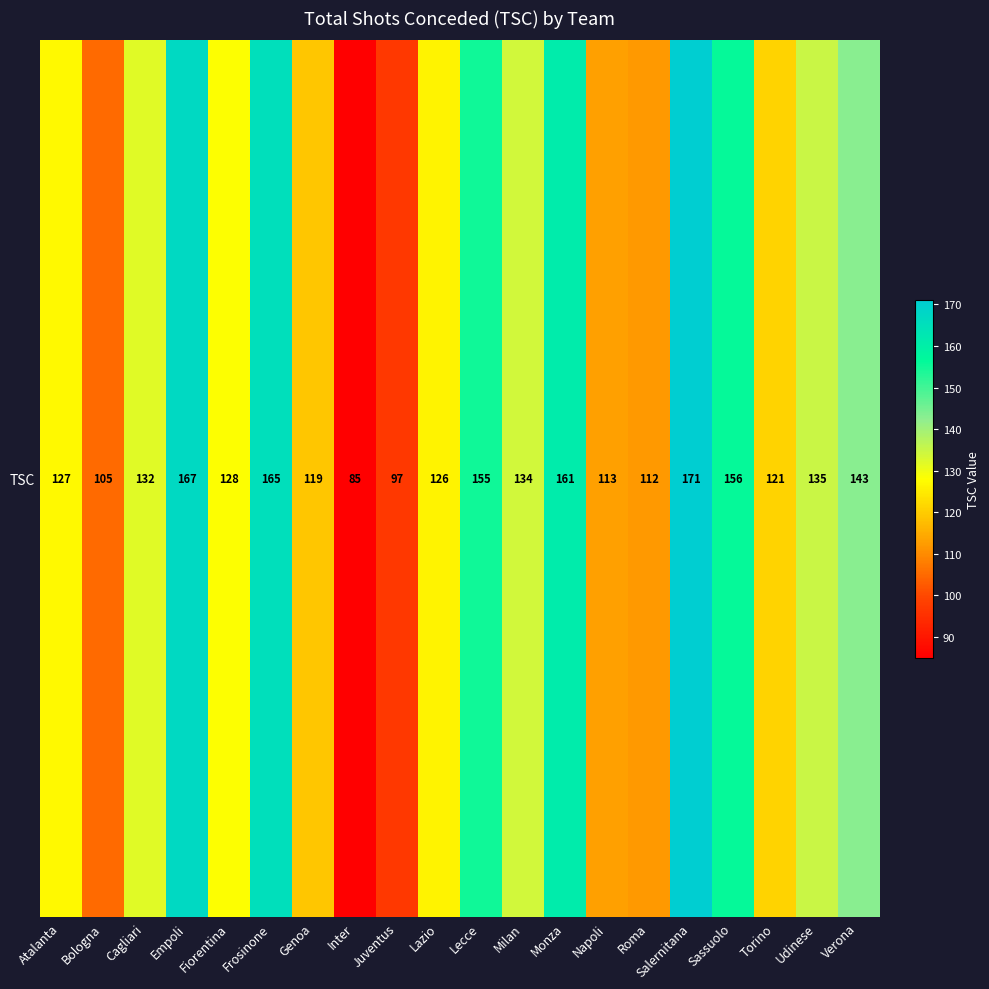

Reading left to right, what are all the values shown in this chart?

127	105	132	167	128	165	119	85	97	126	155	134	161	113	112	171	156	121	135	143